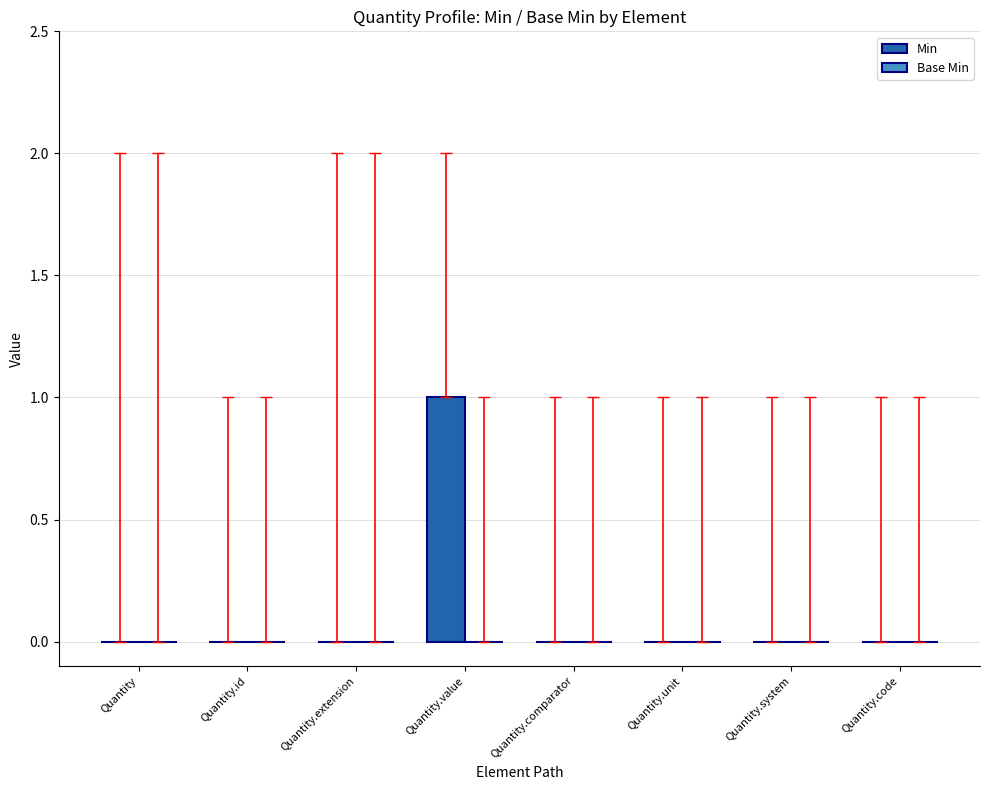

Reading left to right, list all the values displayed in this chart.

Quantity=0	Quantity.id=0	Quantity.extension=0	Quantity.value=1	Quantity.comparator=0	Quantity.unit=0	Quantity.system=0	Quantity.code=0